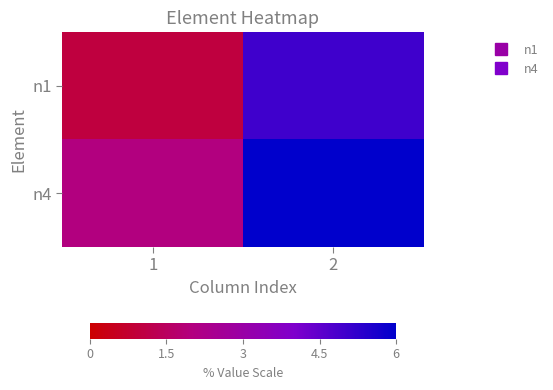

Between 1 and 2, which series saw the biggest shift?

n1